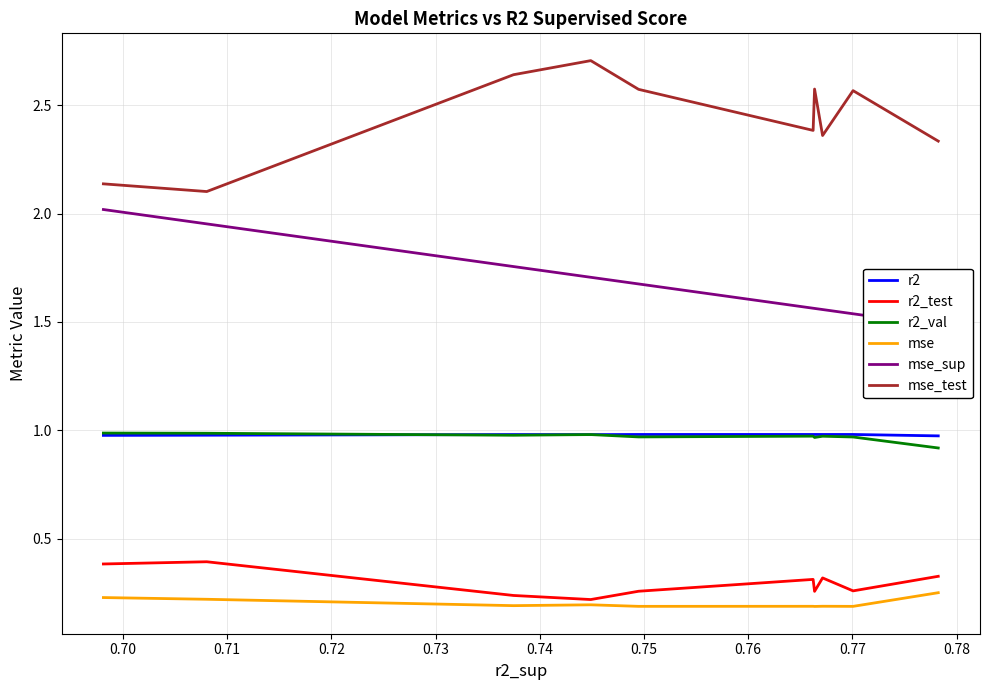

True or false: mse_sup and mse intersect in this chart.

False